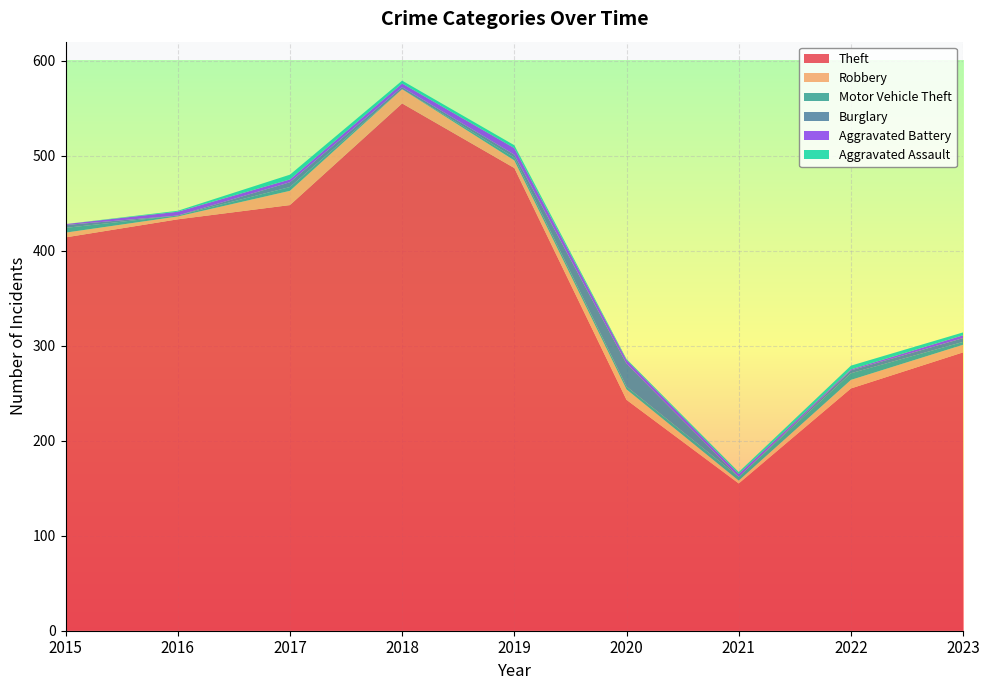

Reading left to right, transcribe all the data shown in this chart.

Theft: 2015=414	2016=433	2017=448	2018=555	2019=487	2020=243	2021=155	2022=255	2023=293
Robbery: 2015=5	2016=3	2017=15	2018=15	2019=8	2020=11	2021=3	2022=9	2023=8
Motor Vehicle Theft: 2015=5	2016=1	2017=4	2018=0	2019=3	2020=3	2021=4	2022=7	2023=3
Burglary: 2015=3	2016=0	2017=5	2018=2	2019=3	2020=24	2021=0	2022=3	2023=4
Aggravated Battery: 2015=1	2016=4	2017=3	2018=4	2019=7	2020=4	2021=3	2022=1	2023=3
Aggravated Assault: 2015=0	2016=1	2017=5	2018=3	2019=3	2020=1	2021=2	2022=4	2023=3